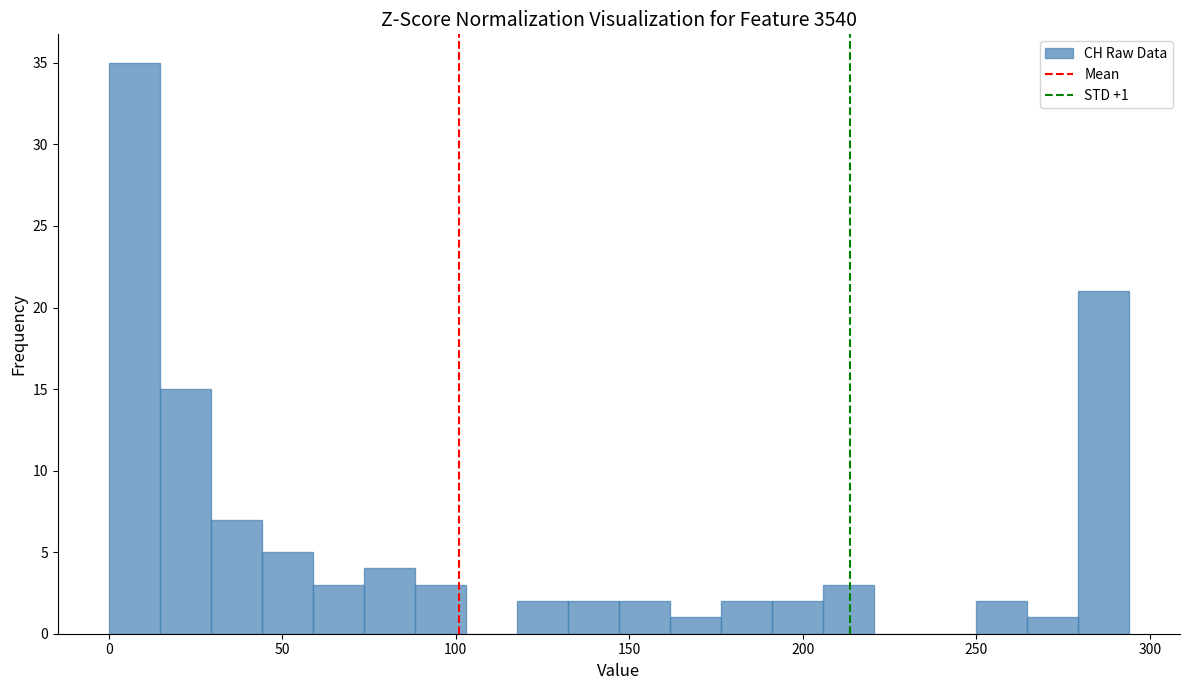

Read against the x-axis, roughly where is the centre of the tallest bar?

5